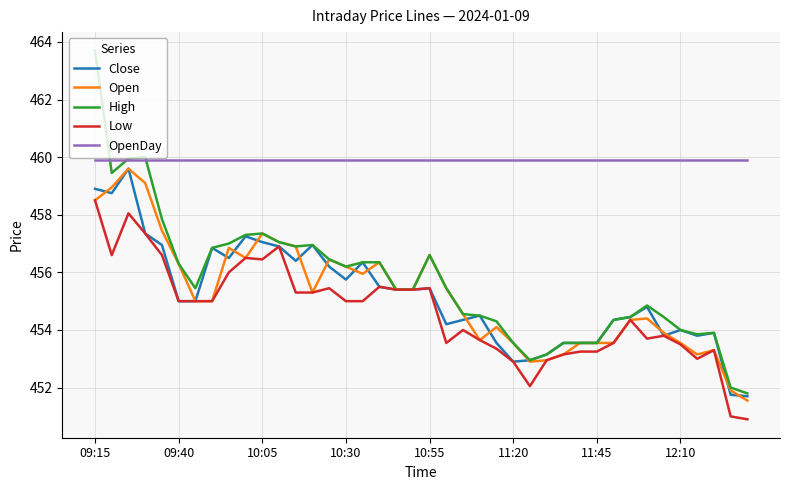

What is the highest value of the Close series?

459.6